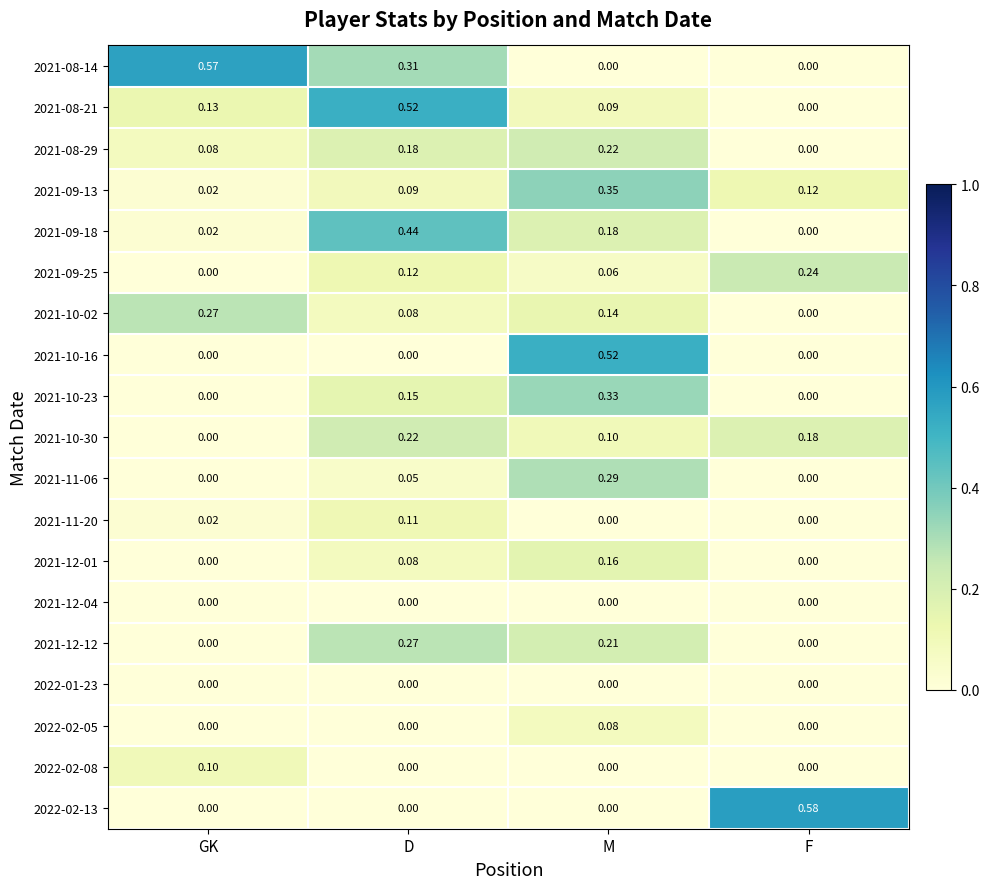

At which category does the chart reach its peak across all series?

F